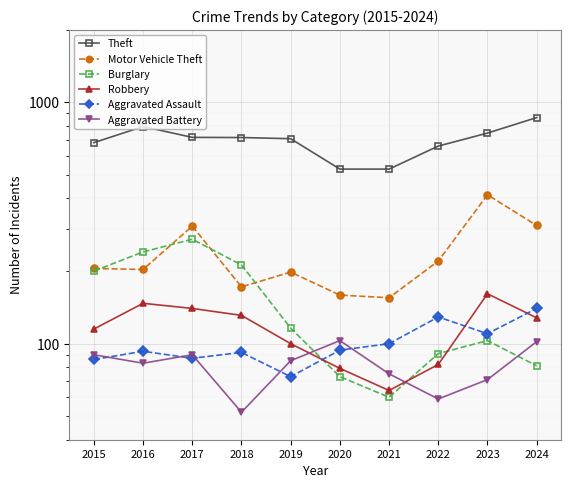

What is the approximate value of Motor Vehicle Theft at 2017, to the nearest 5?

305